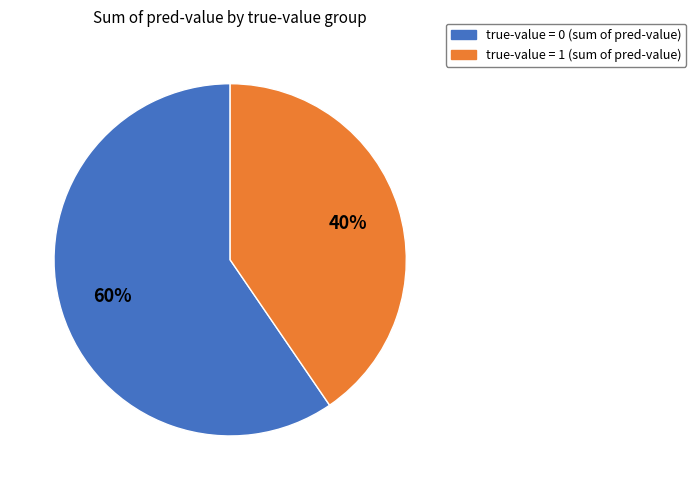

Count the number of slices in the pie.

2